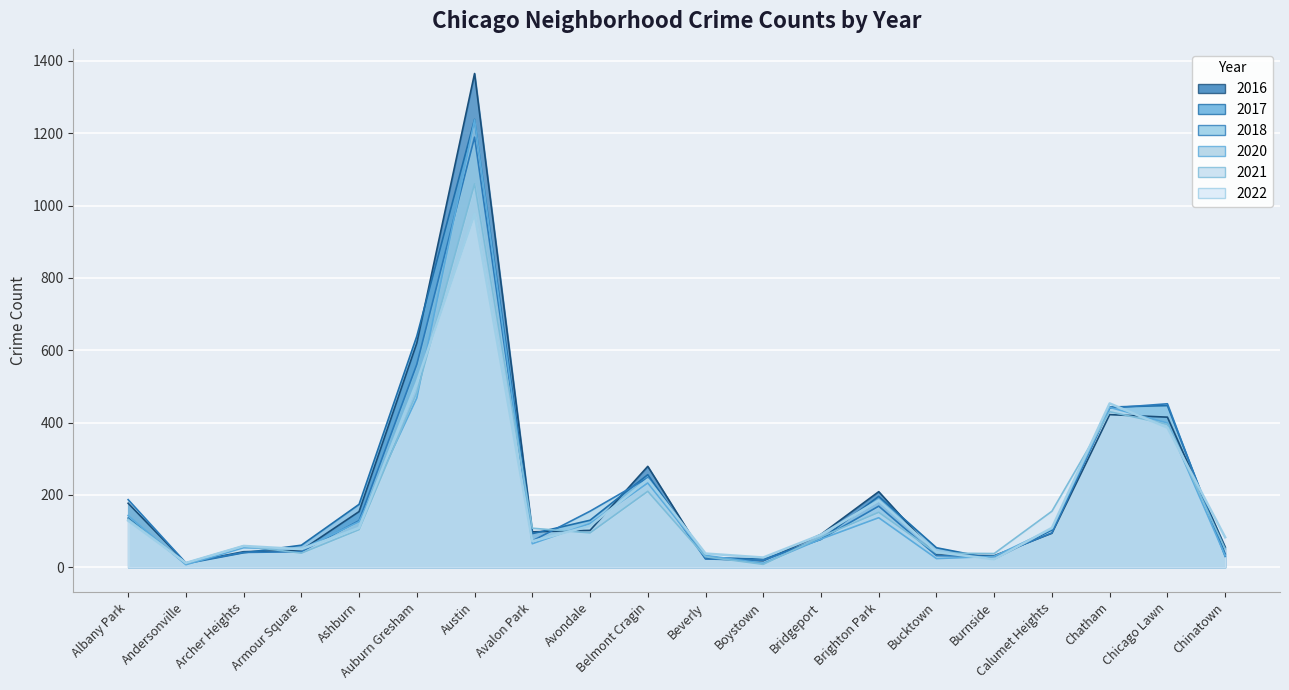

Where is 2022 nearest to the value 494?

Auburn Gresham